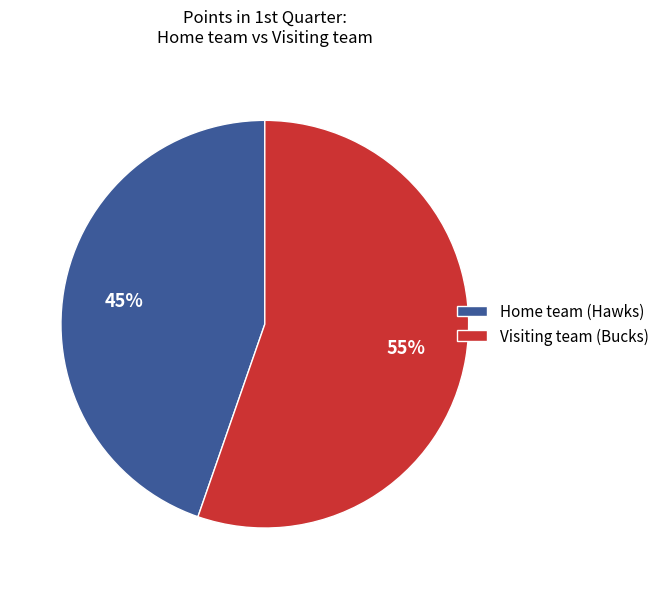

Does Home team (Hawks) represent more than half of the total?

No